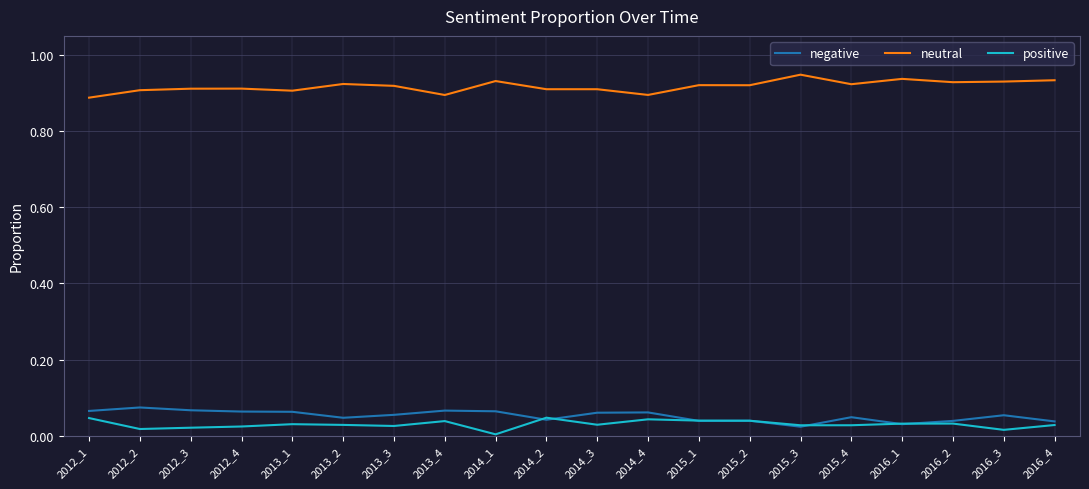

True or false: neutral has a value of 0.5 at 2014_2.

False